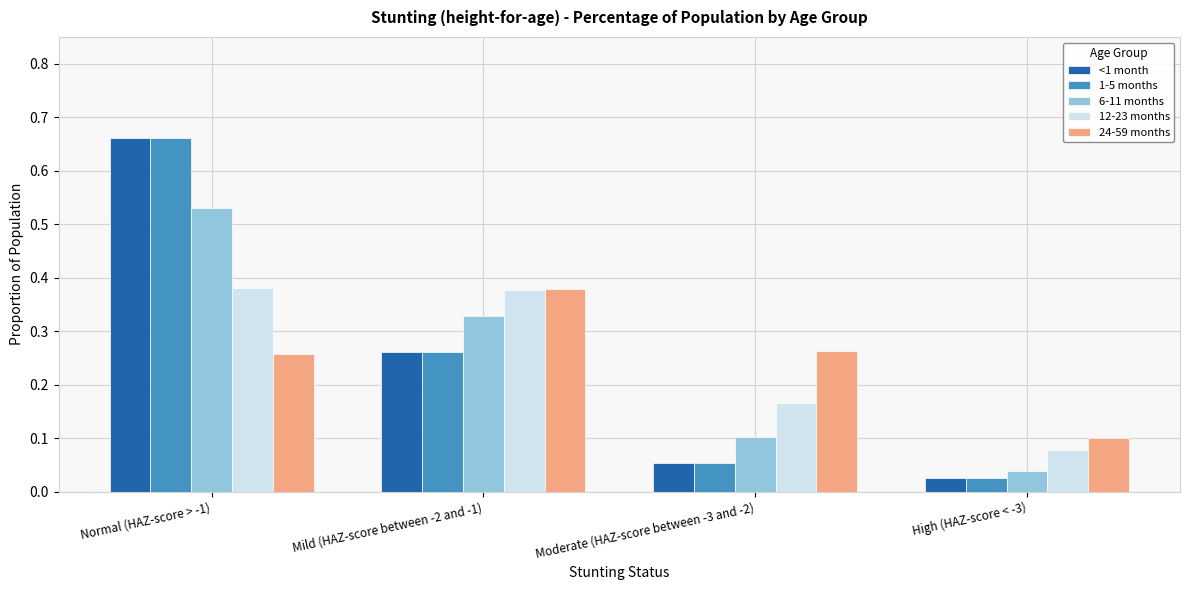

The value of <1 month at Normal (HAZ-score > -1) is 0.4. True or false?

False